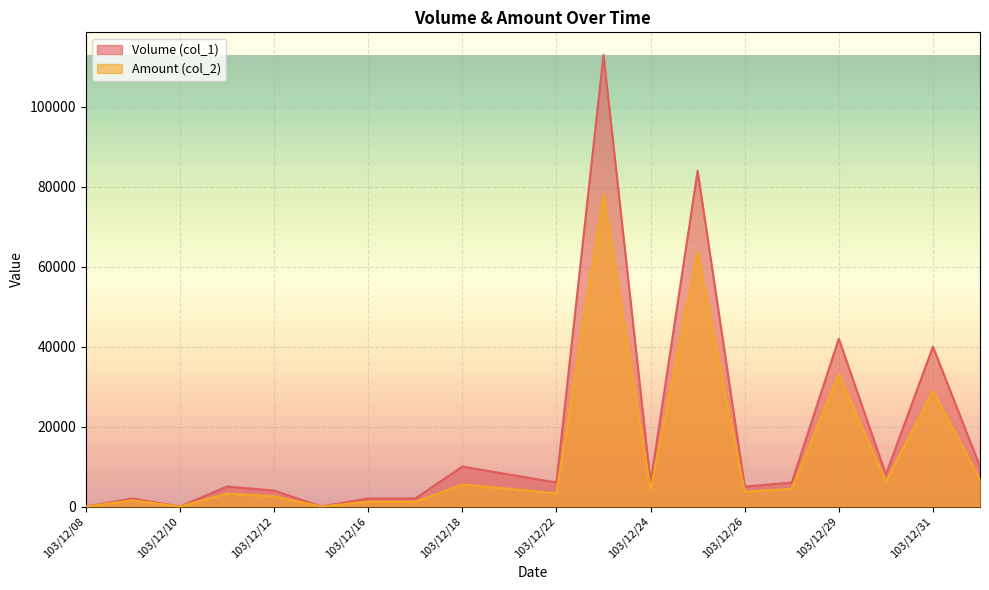

What is the difference between the maximum and minimum values in the Amount (col_2) series?

78130